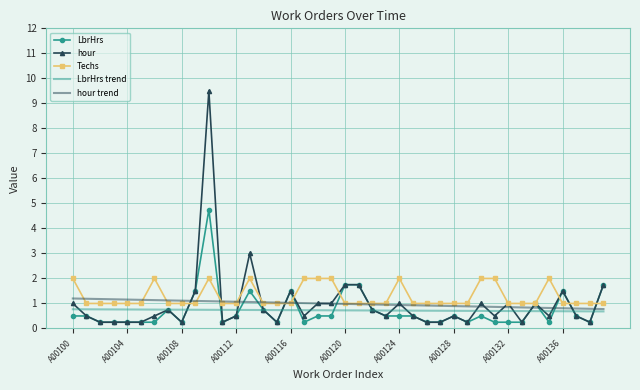

Which series ends up on top after the final intersection of LbrHrs and hour trend?

LbrHrs